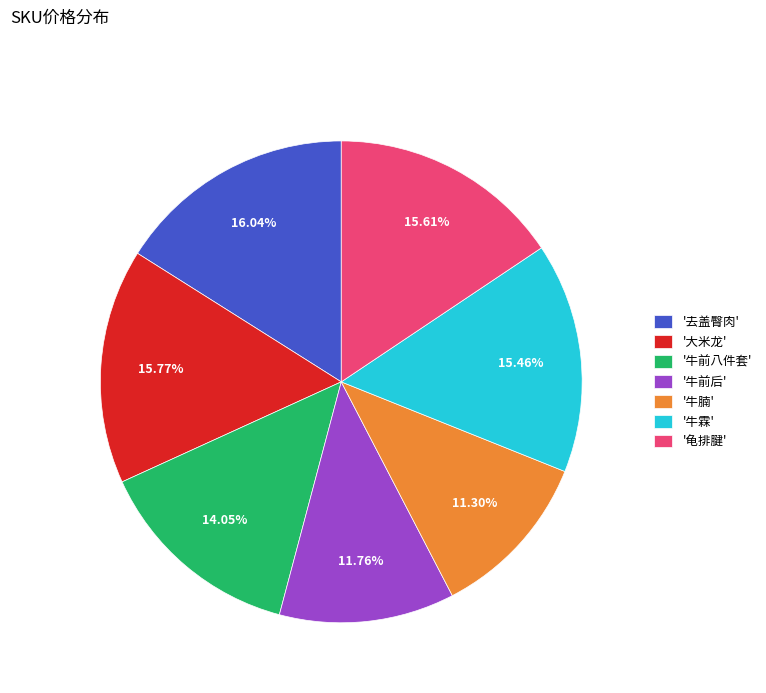

Between '牛前八件套' and '去盖臀肉', which is larger?

'去盖臀肉'